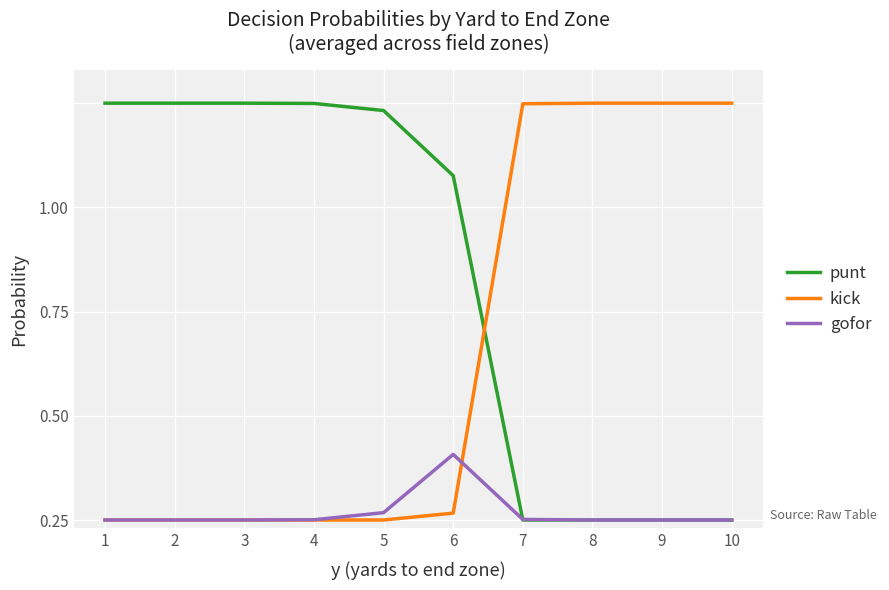

Is the value of punt at 6 greater than the value of gofor at 5?

Yes